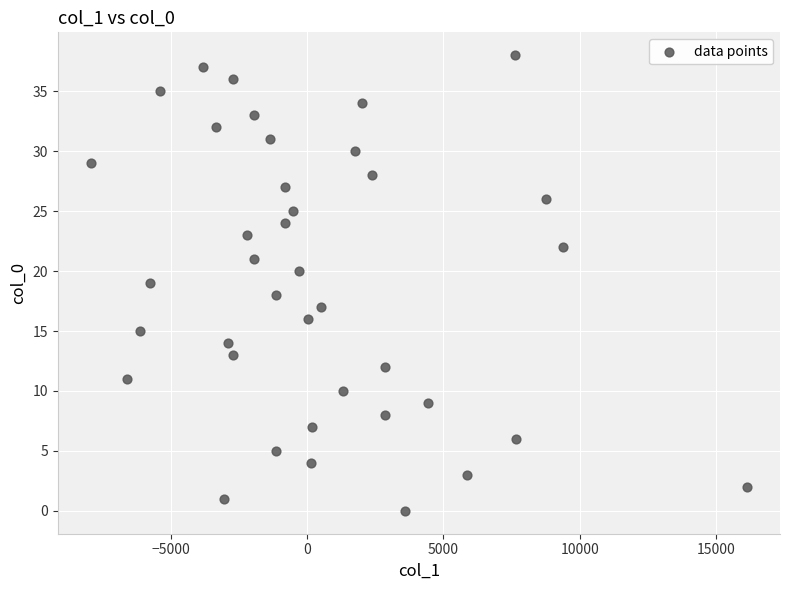

What is the range of Y values (max minus min)?

38